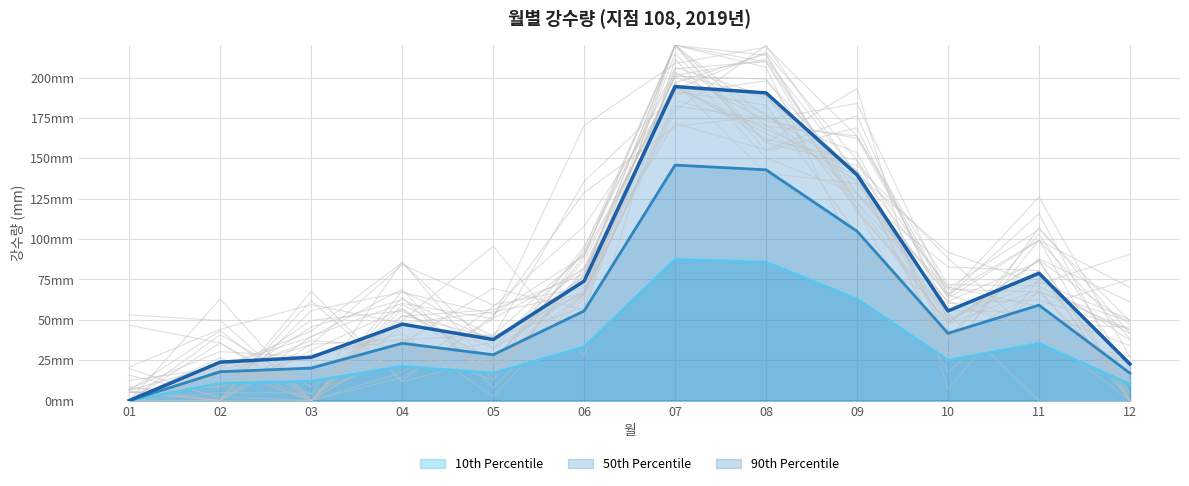

Reading left to right, what are all the values shown in this chart?

0.0	10.7	12.1	21.3	17.0	33.3	87.5	85.7	62.9	25.0	35.5	10.2